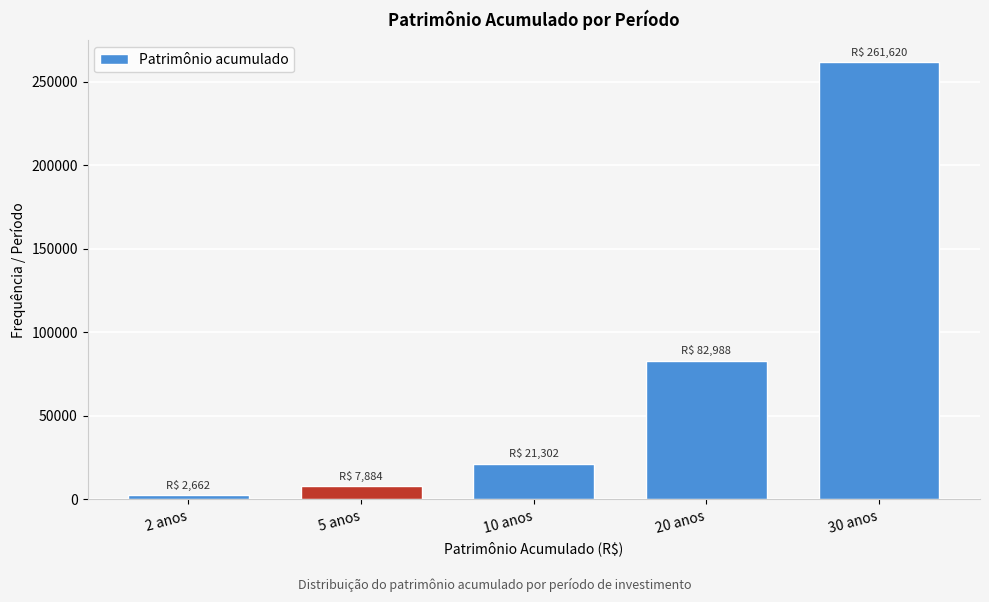

Reading right to left, what are all the values shown in this chart?

261620.3	82987.6	21301.6	7884.5	2662.4